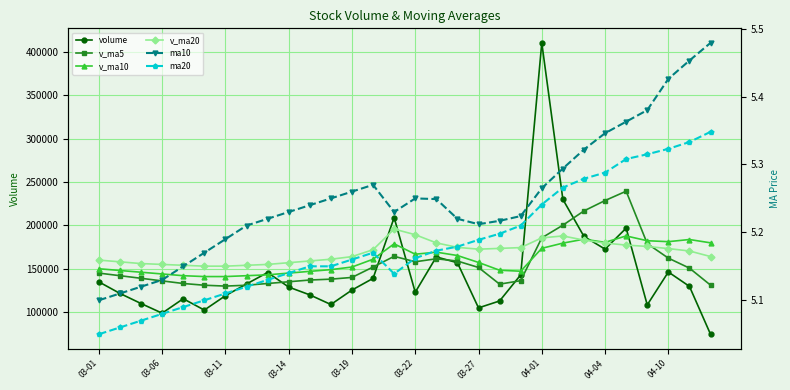

Which category has the lowest value across all series?

03-01